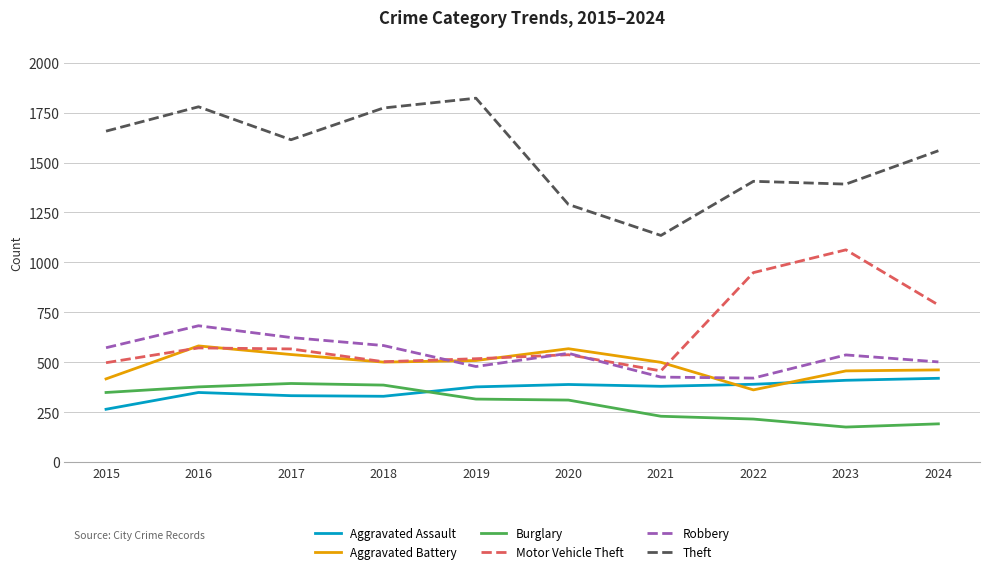

Is it true that Theft equals 1406 at 2022?

True